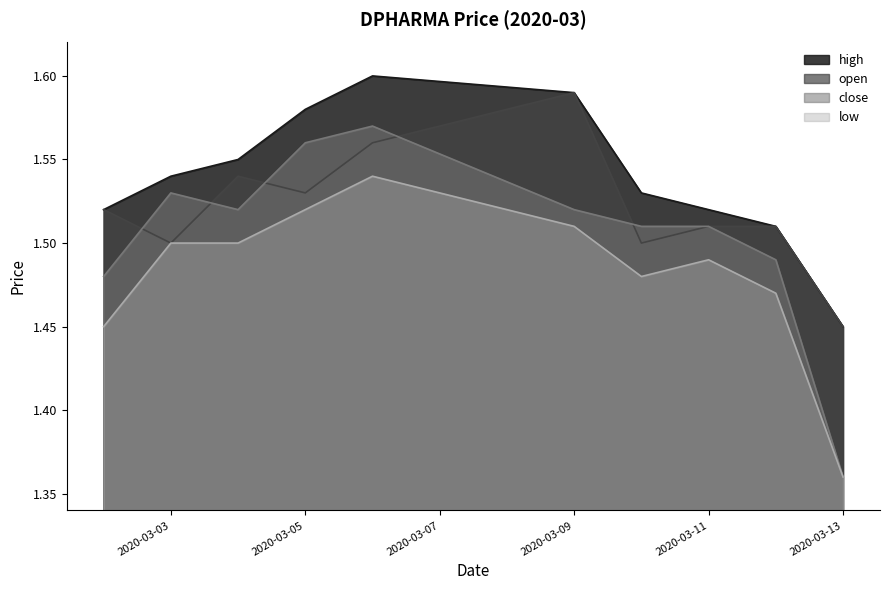

Where is the first local maximum for open?

2020-03-04